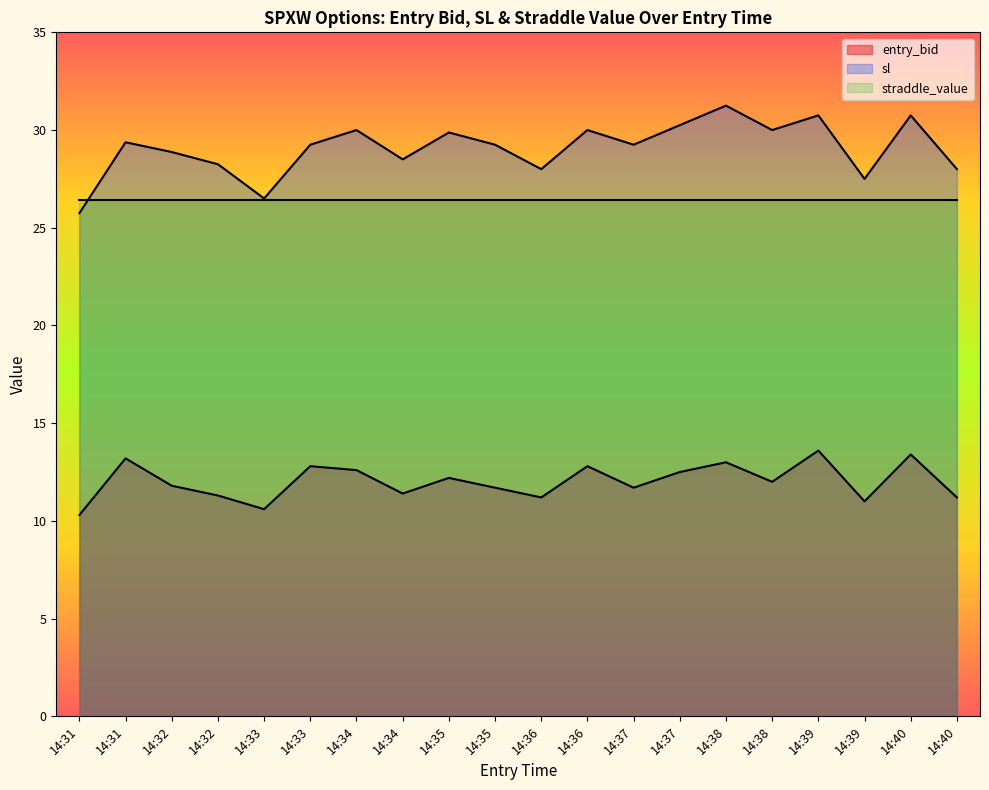

What is the value of the entry_bid point at the 5th from the left?

10.6